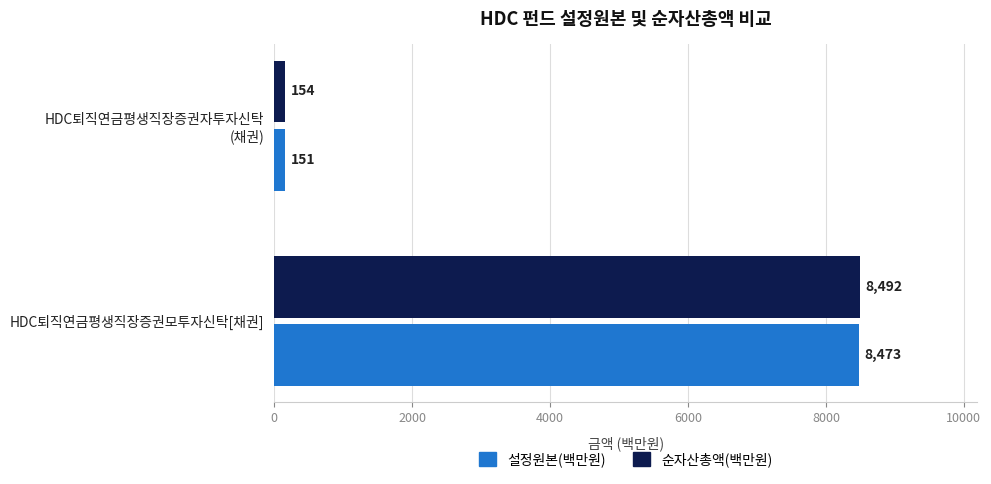

What is the total value across all series at HDC퇴직연금평생직장증권모투자신탁[채권]?

16965